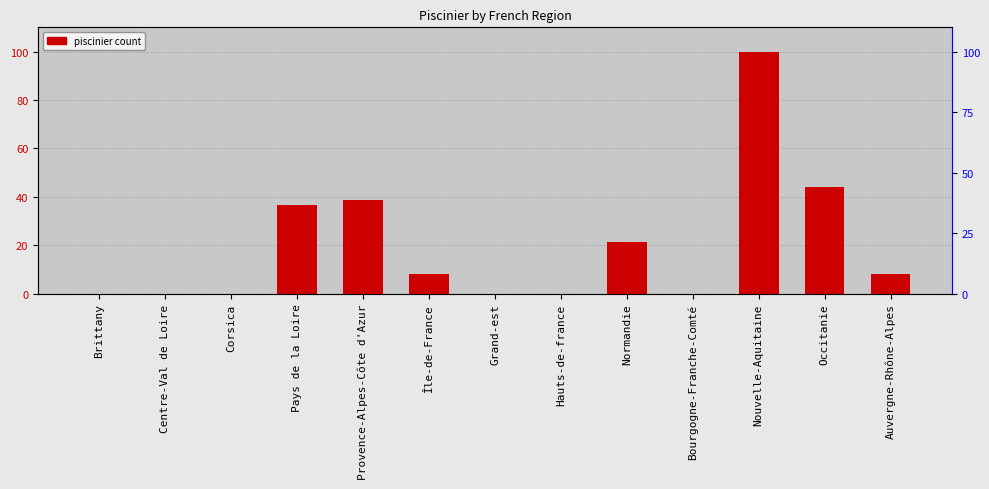

List the labels in order of value, largest first.

Nouvelle-Aquitaine, Occitanie, Provence-Alpes-Côte d'Azur, Pays de la Loire, Normandie, Île-de-France, Auvergne-Rhône-Alpes, Brittany, Centre-Val de Loire, Corsica, Grand-est, Hauts-de-france, Bourgogne-Franche-Comté